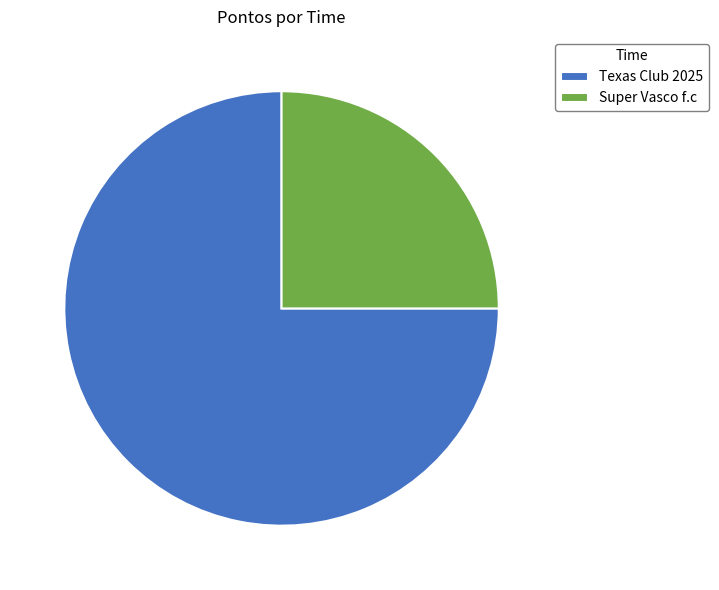

Is the sum of Texas Club 2025 and Super Vasco f.c greater than half?

Yes